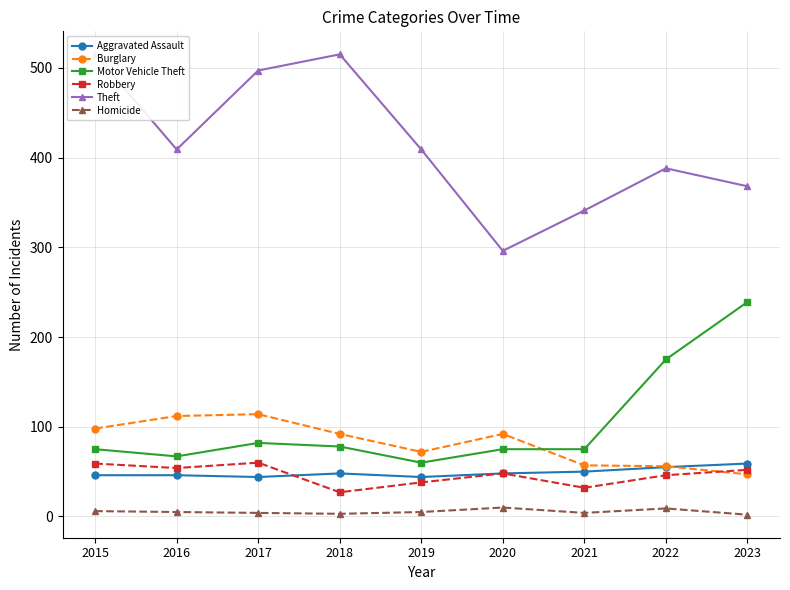

How many data points does each series have?

9